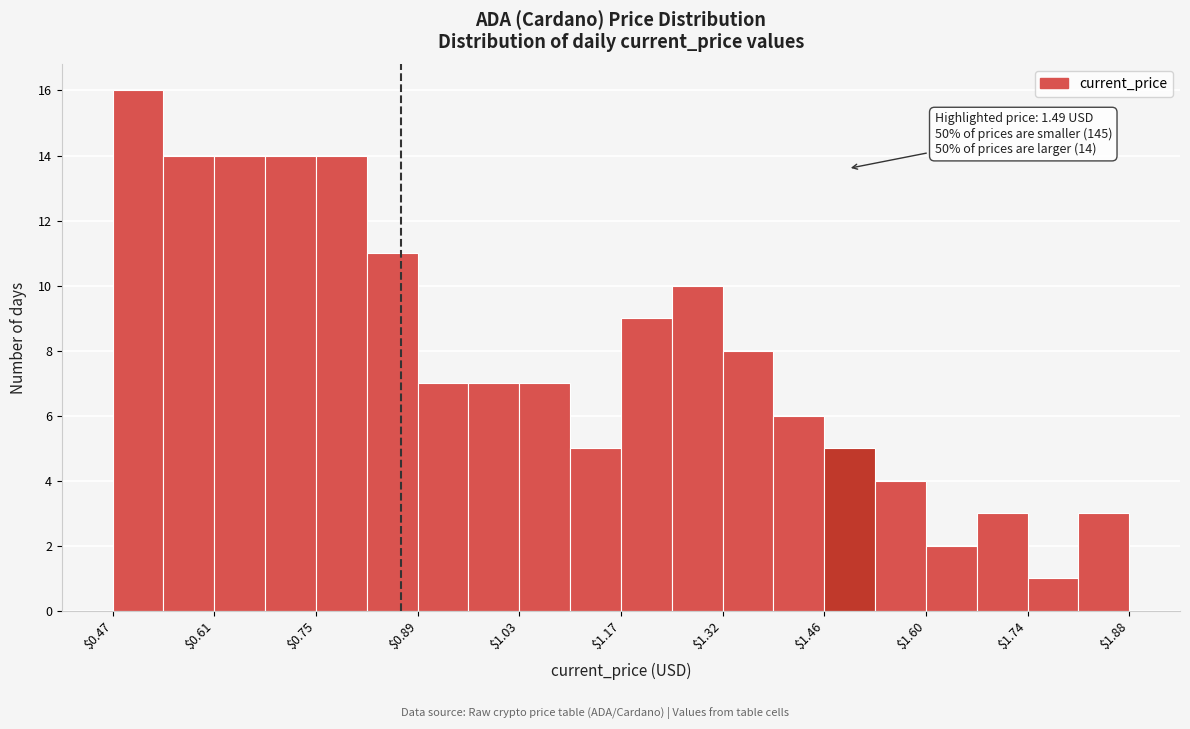

Read against the x-axis, roughly where is the centre of the tallest bar?

0.50